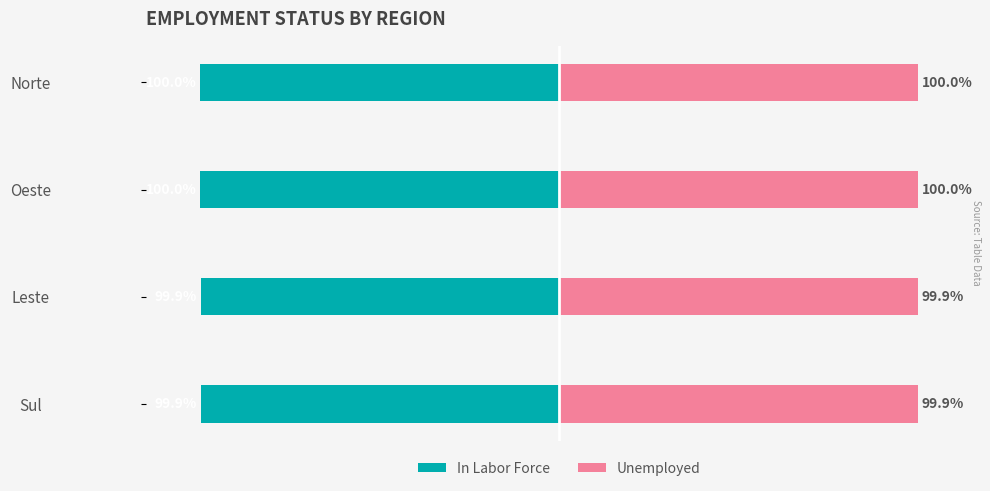

True or false: In Labor Force has a value of -149.9 at Norte.

False